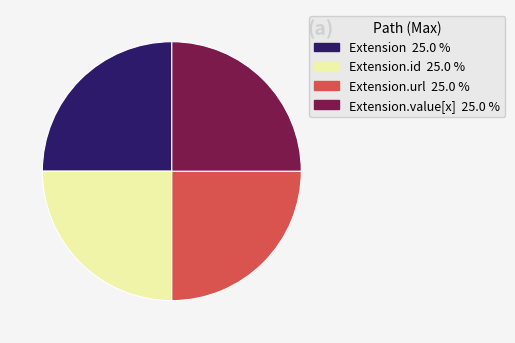

Is there any slice that represents more than half of the pie?

No